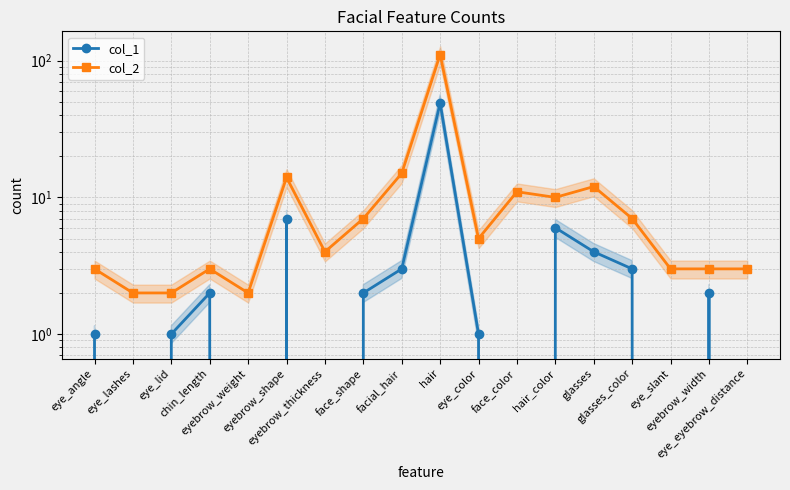

True or false: col_2 has a value of 22 at eyebrow_shape.

False